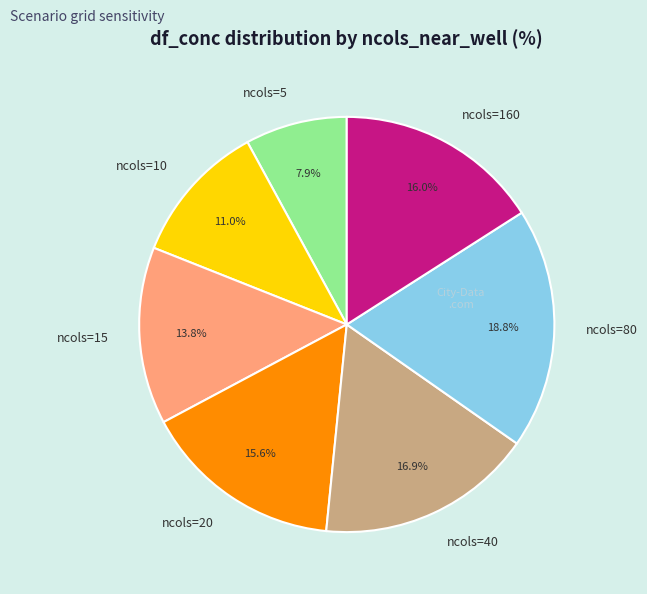

Which category has the biggest portion of the pie?

ncols=80